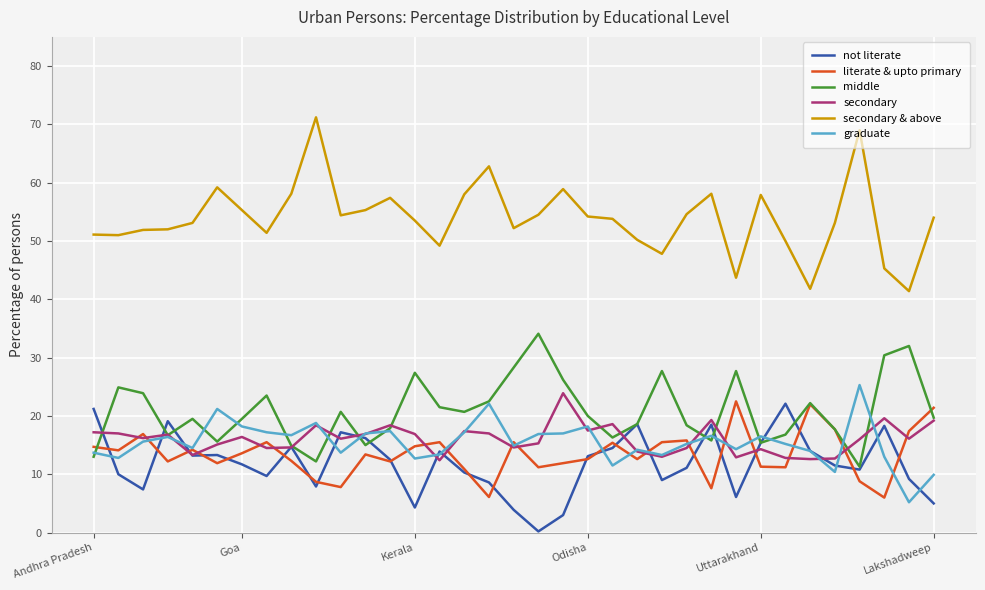

True or false: graduate and secondary & above cross at least once.

False